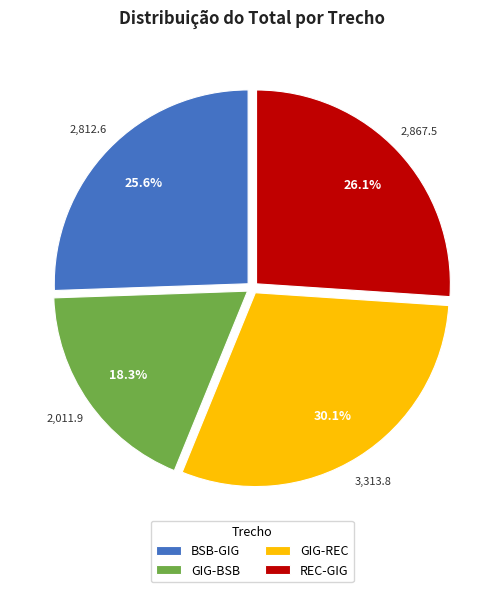

Which has a higher value, REC-GIG or GIG-BSB?

REC-GIG